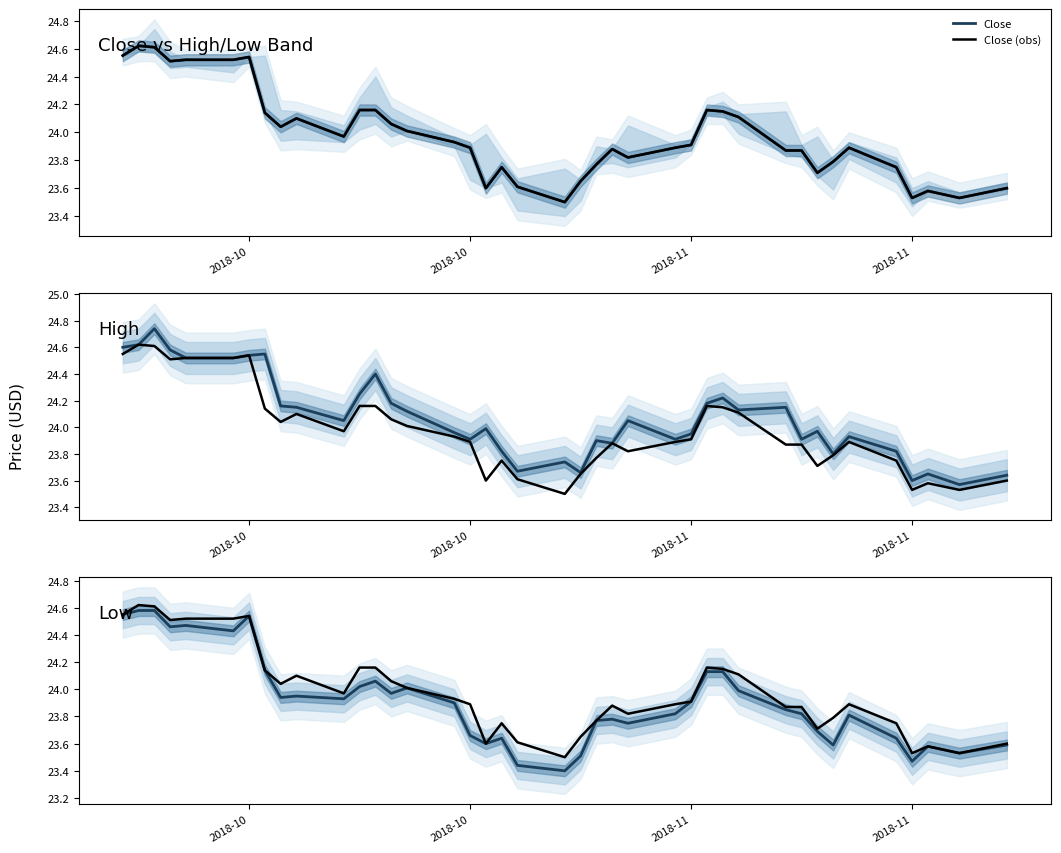

What is the difference between the maximum and minimum values in the Close (obs) series?

1.1